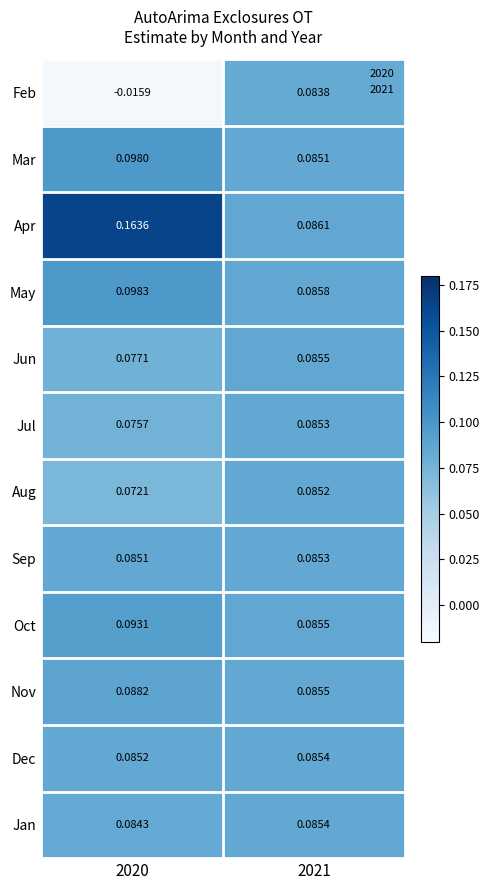

Is the value of Mar at 2020 greater than the value of Jan at 2020?

Yes